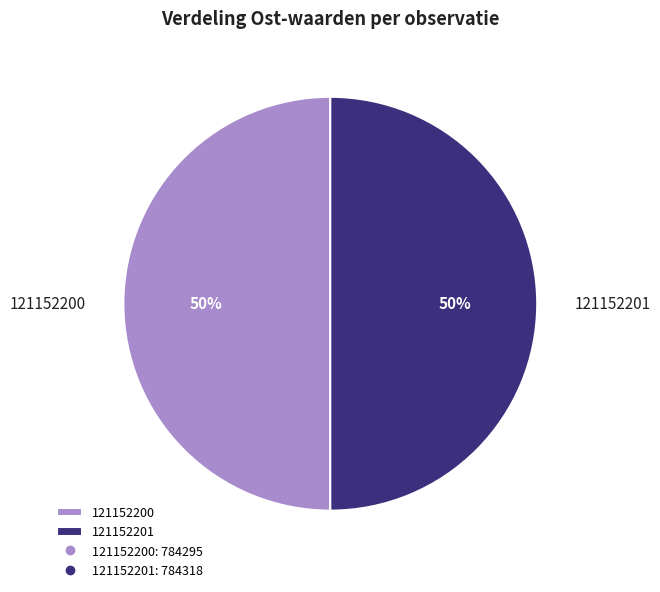

Is the sum of 121152201 and 121152200 greater than half?

Yes